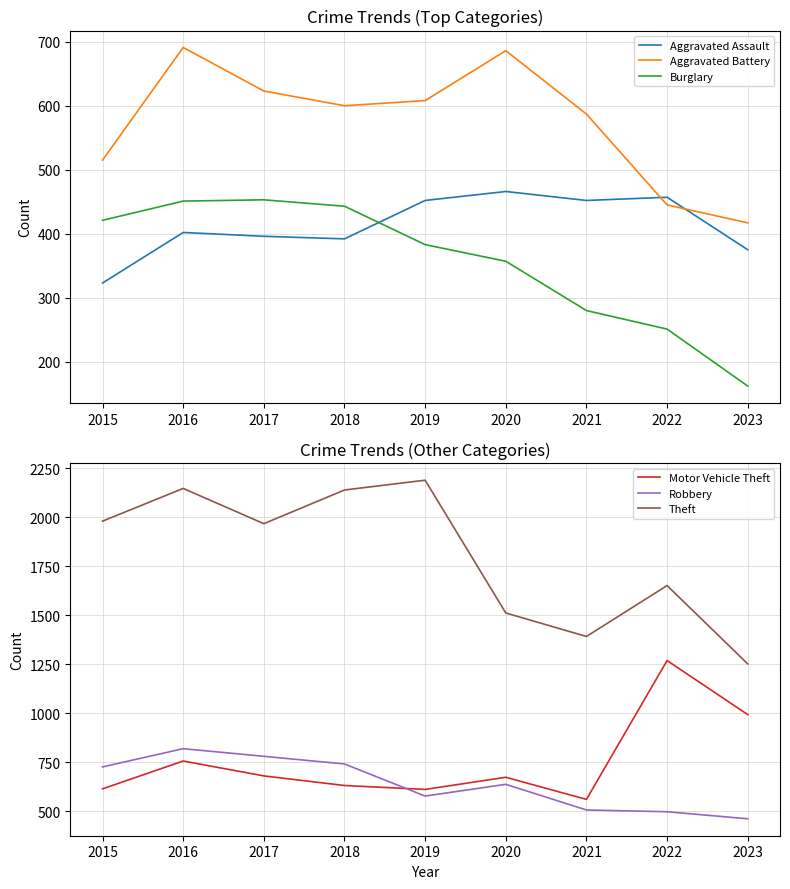

True or false: Burglary and Robbery cross at least once.

False